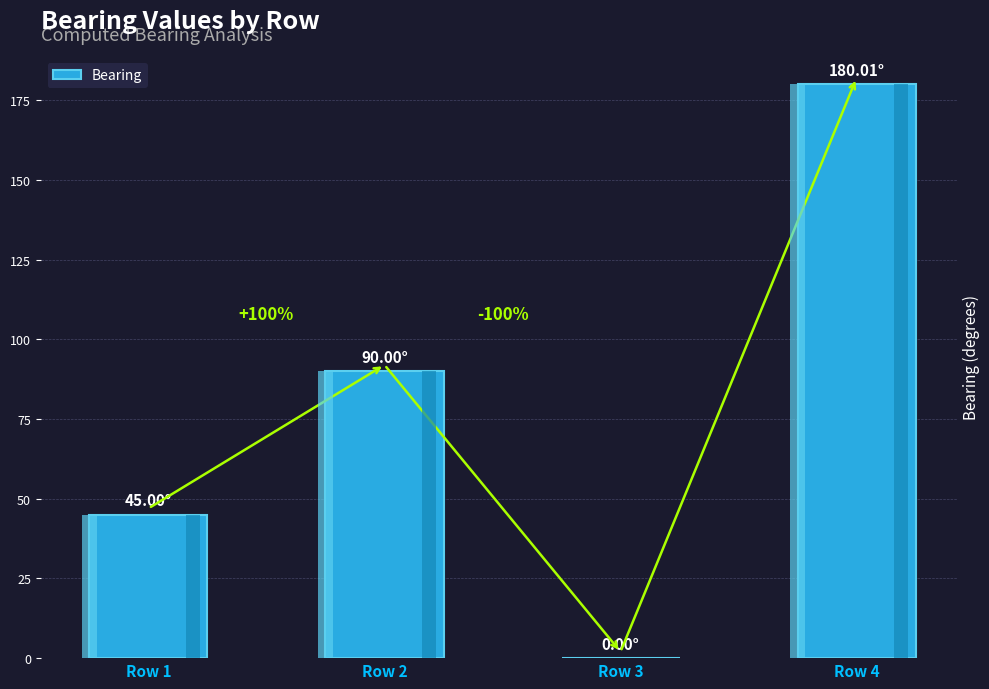

What is the sum of the values at Row 4 and Row 2?

270.0